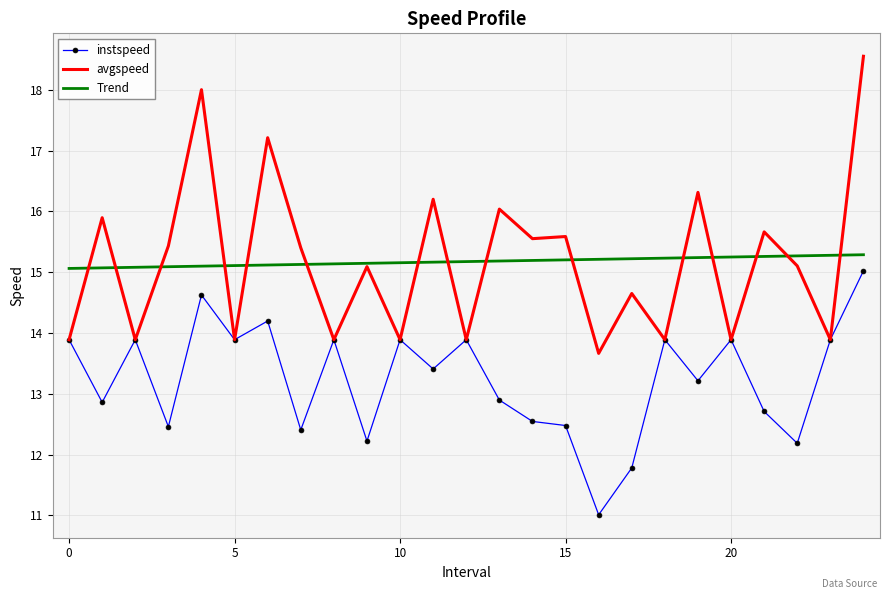

What is the maximum value for avgspeed?

18.6